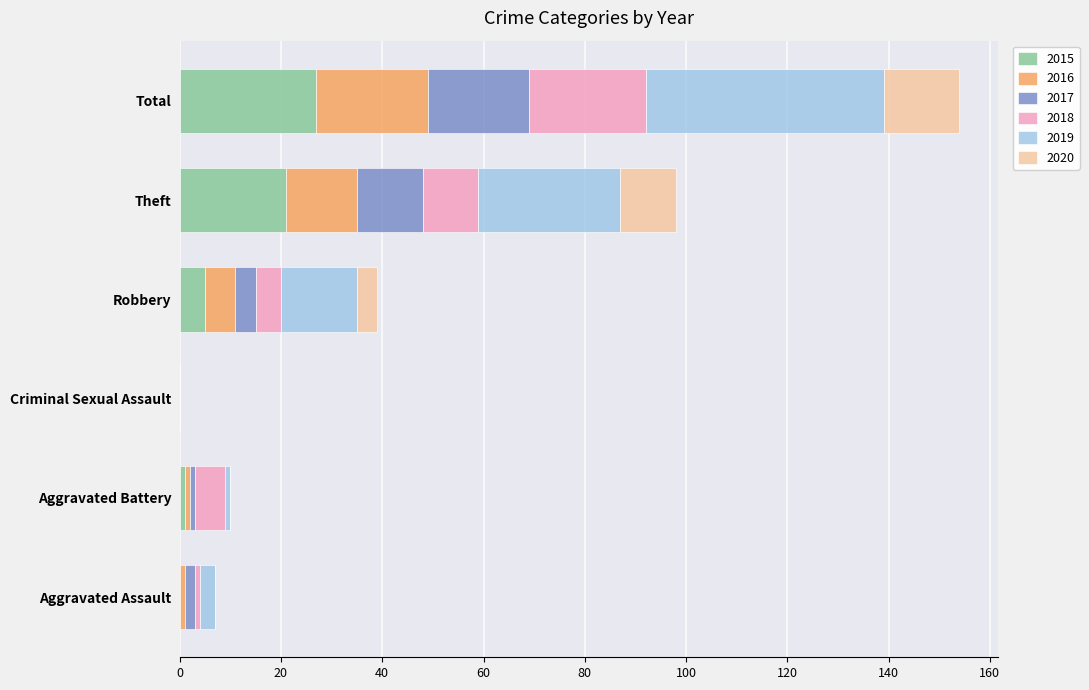

What is the total value across all series at Total?

154